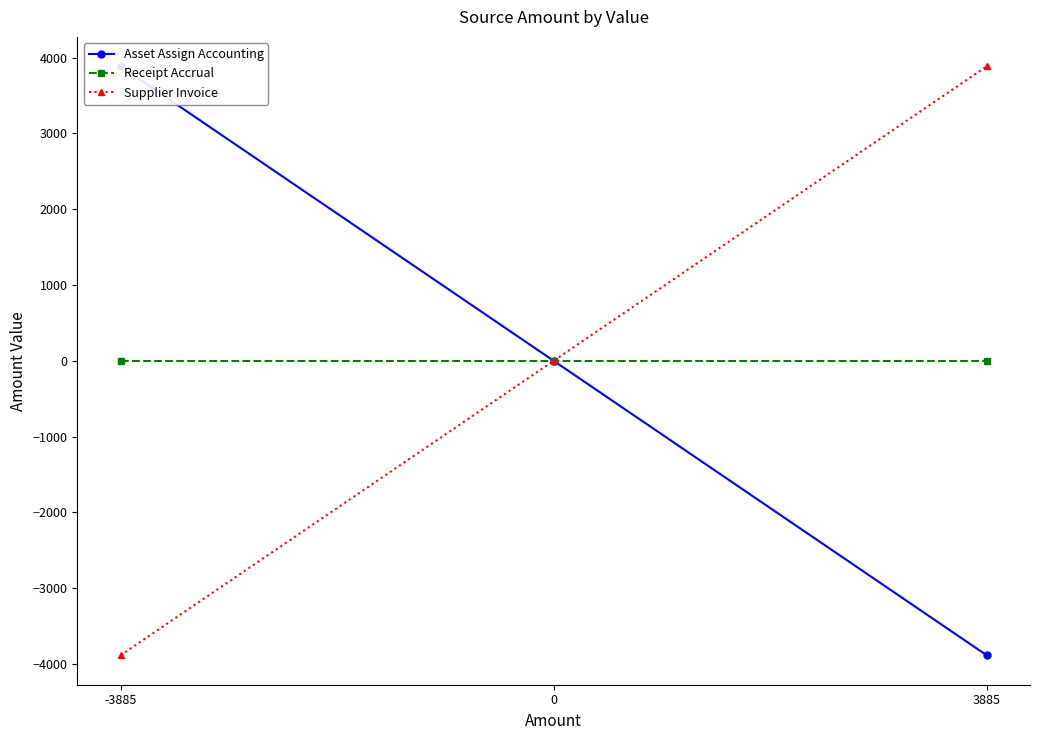

Count the number of categories in the chart.

3